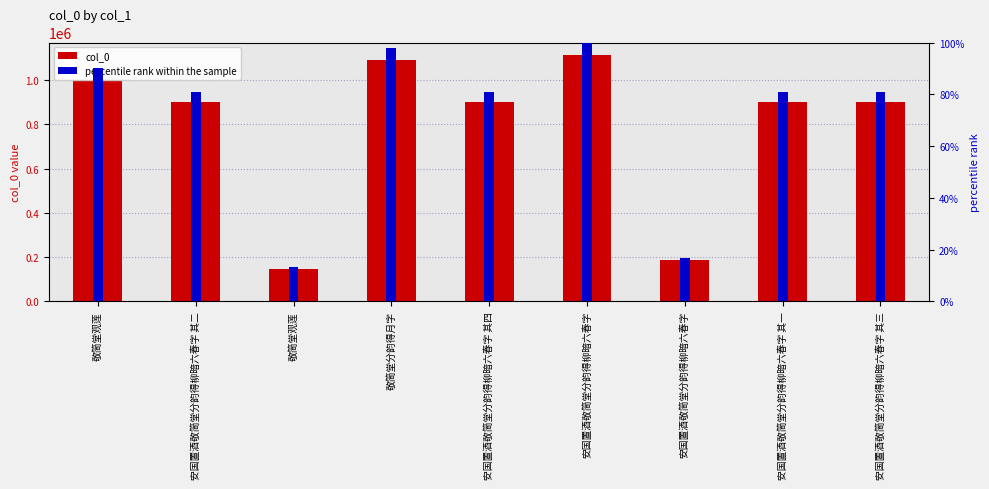

Reading left to right, transcribe all the data shown in this chart.

col_0: 敬简堂观莲=1001774.0	安国置酒敬简堂分韵得柳暗六春字 其二=900530.0	敬简堂观莲=148386.0	敬简堂分韵得月字=1088016.0	安国置酒敬简堂分韵得柳暗六春字 其四=900532.0	安国置酒敬简堂分韵得柳暗六春字=1113192.0	安国置酒敬简堂分韵得柳暗六春字=186498.0	安国置酒敬简堂分韵得柳暗六春字 其一=900387.0	安国置酒敬简堂分韵得柳暗六春字 其三=900531.0
percentile rank within the sample: 敬简堂观莲=90.0	安国置酒敬简堂分韵得柳暗六春字 其二=80.9	敬简堂观莲=13.3	敬简堂分韵得月字=97.7	安国置酒敬简堂分韵得柳暗六春字 其四=80.9	安国置酒敬简堂分韵得柳暗六春字=100.0	安国置酒敬简堂分韵得柳暗六春字=16.8	安国置酒敬简堂分韵得柳暗六春字 其一=80.9	安国置酒敬简堂分韵得柳暗六春字 其三=80.9